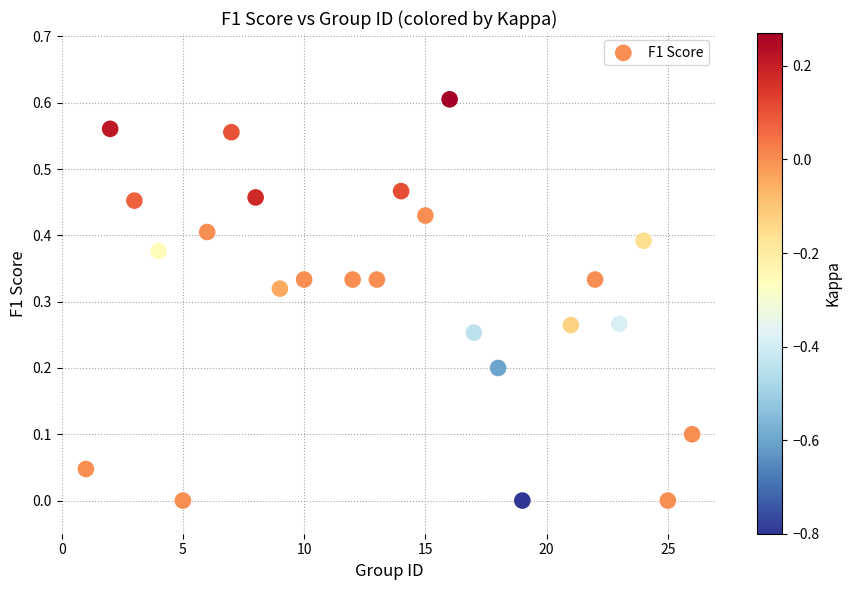

What is the range of X values (max minus min)?

25.0